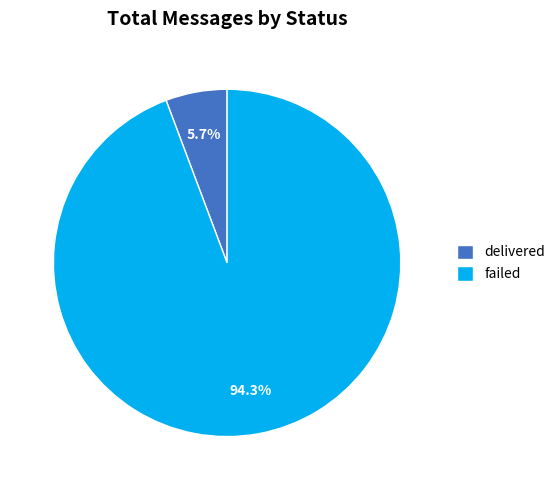

Count the number of slices in the pie.

2